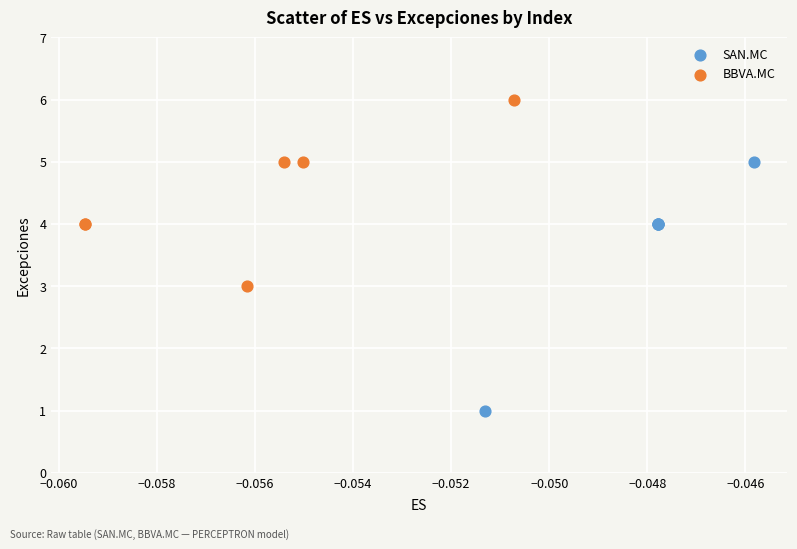

Which series has the widest spread of Y values?

SAN.MC